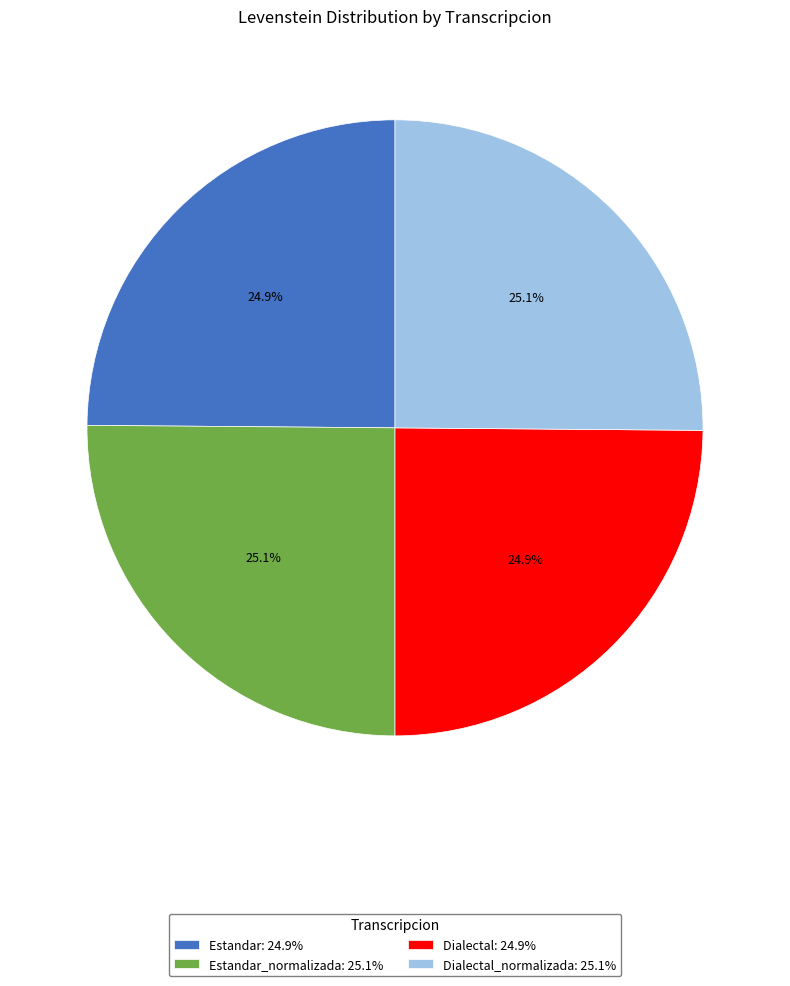

Is there a majority slice in this chart?

No